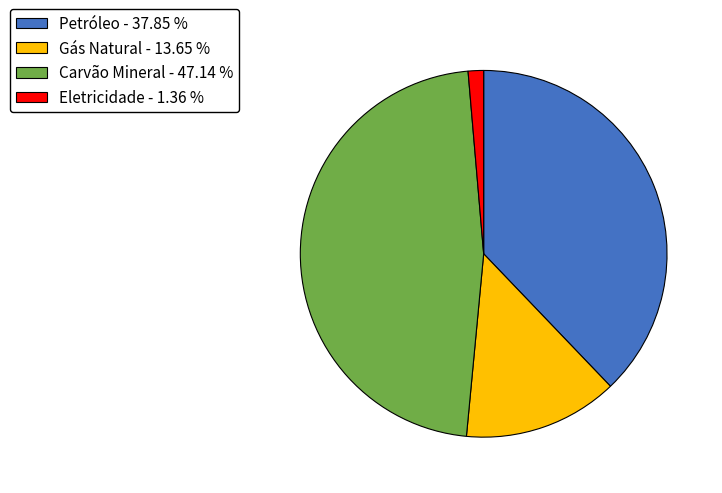

Do Petróleo - 37.85 % and Eletricidade - 1.36 % together represent more than half of the pie?

No